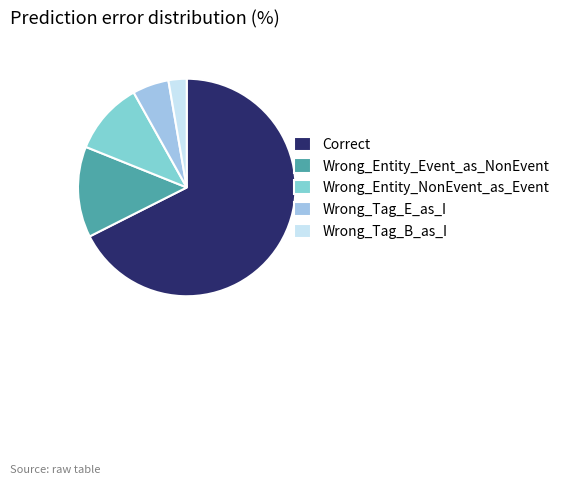

The Wrong_Entity_Event_as_NonEvent slice represents 14% of the pie. True or false?

True